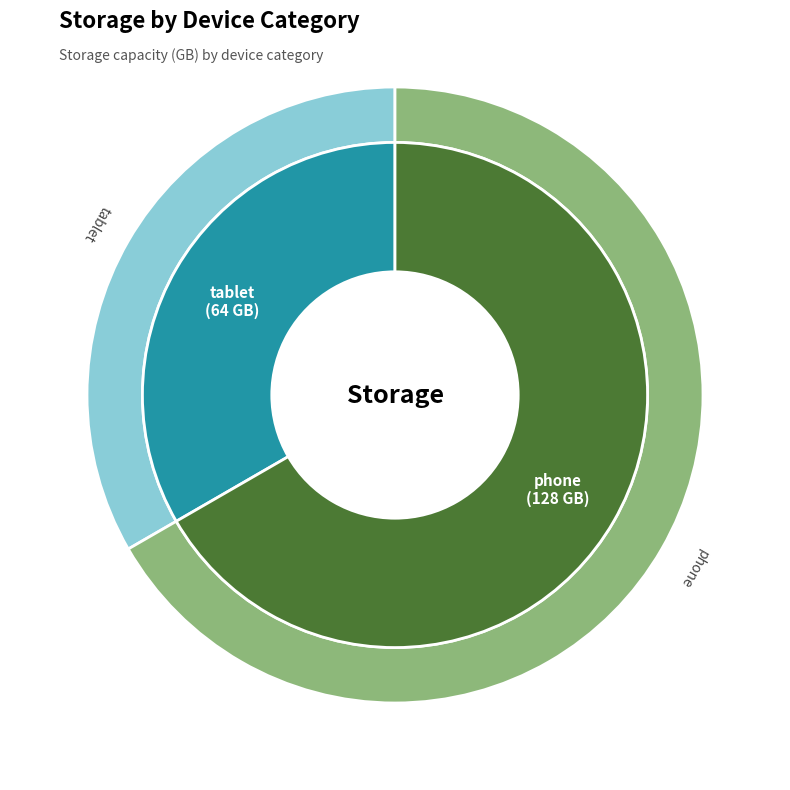

What is the smallest slice in the pie chart?

tablet